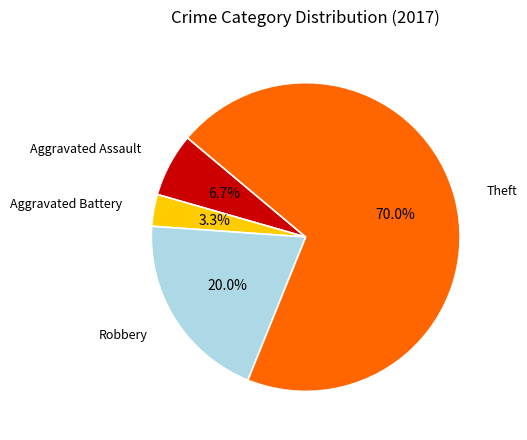

Is there any slice that represents more than half of the pie?

Yes